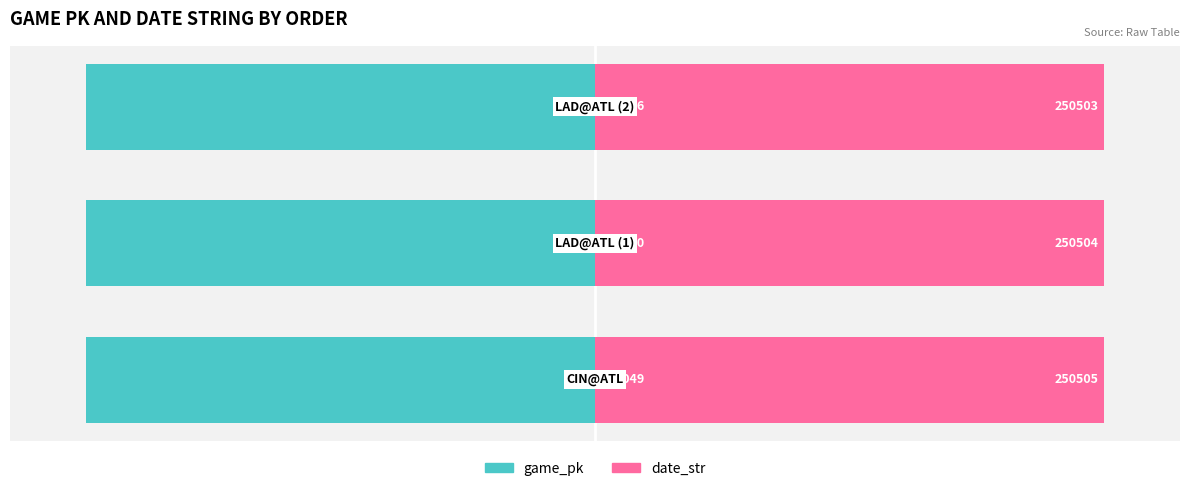

The date_str series shows 0.4 at 2. True or false?

False